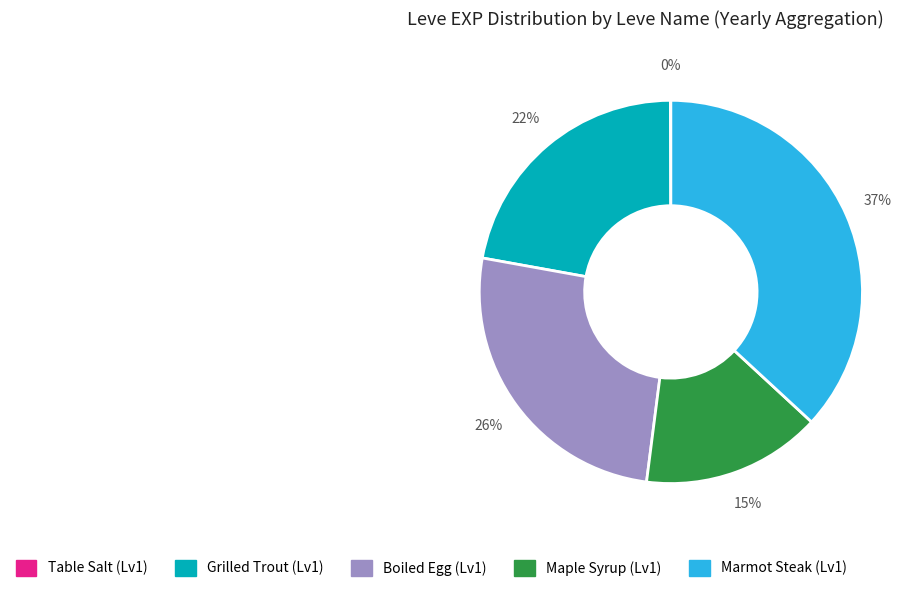

To the nearest percent, what is the average slice percentage?

20%